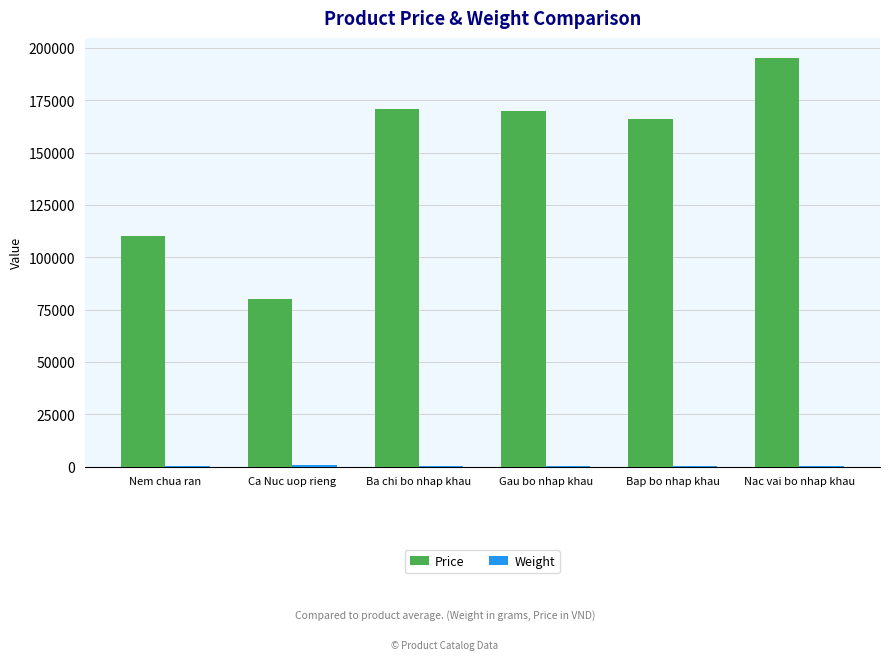

Which category has the highest value across all series?

Nac vai bo nhap khau